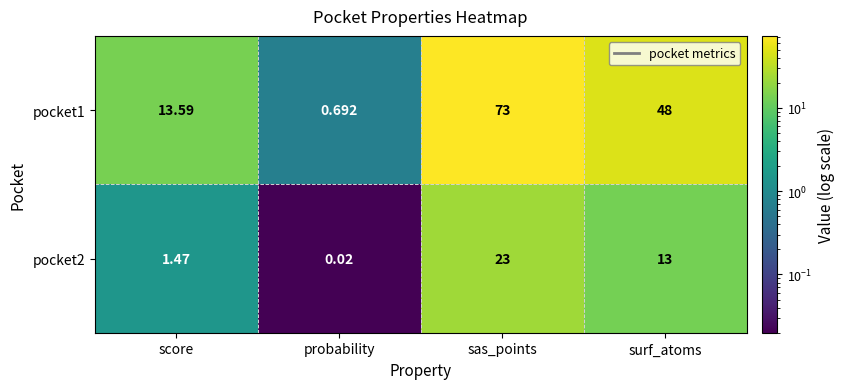

Which series has the largest total across all categories?

pocket1